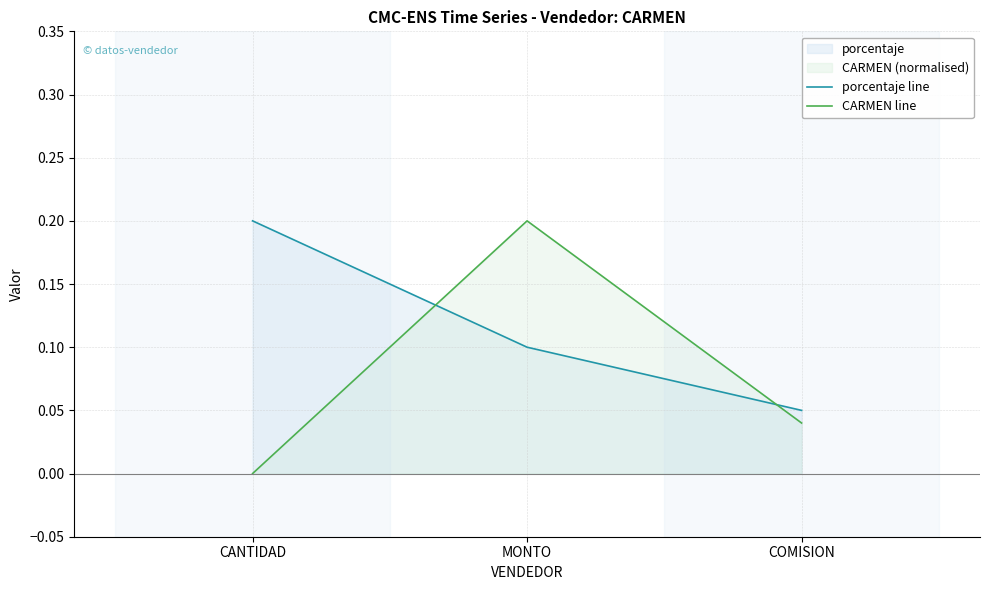

Is it true that CARMEN line equals 0.0 at COMISION?

True